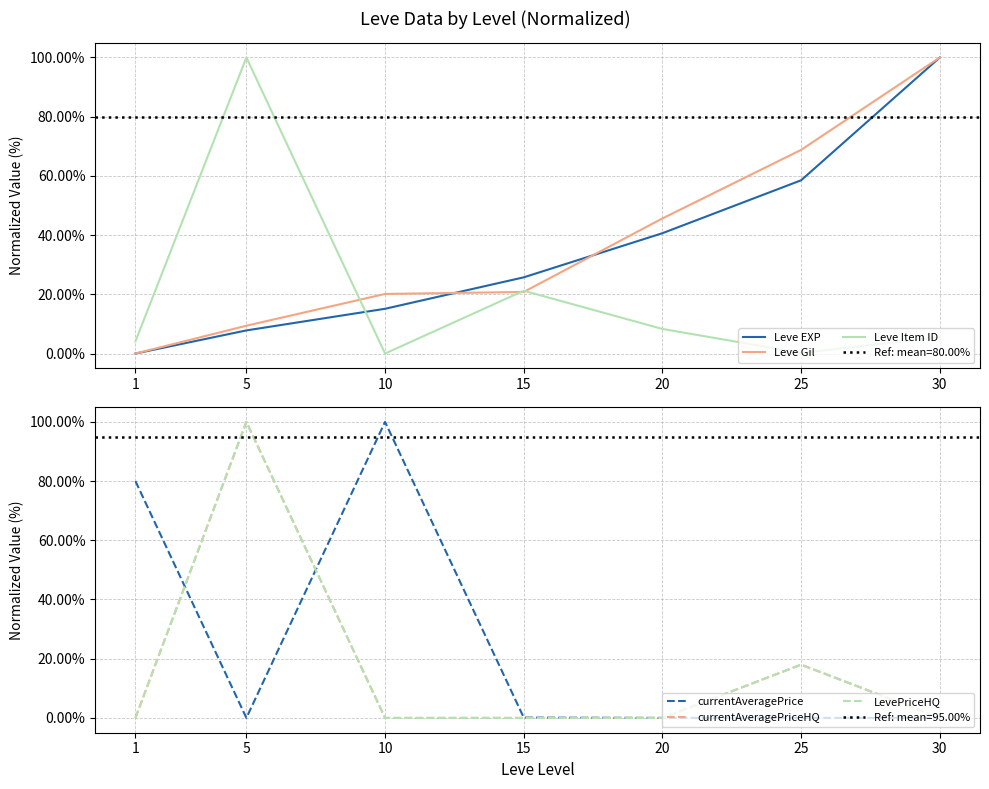

What is the value of the currentAveragePriceHQ point at the 2nd from the left?

100.0